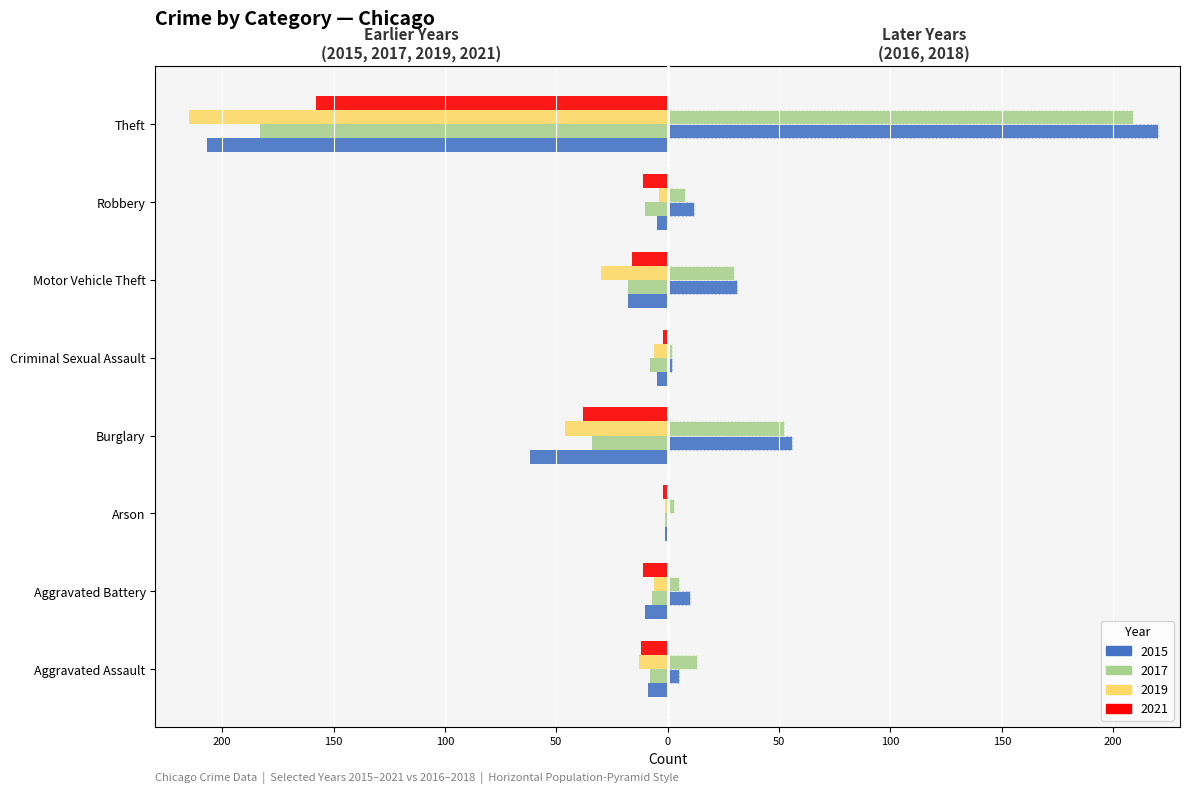

The value of 2019 at Burglary is -46. True or false?

True